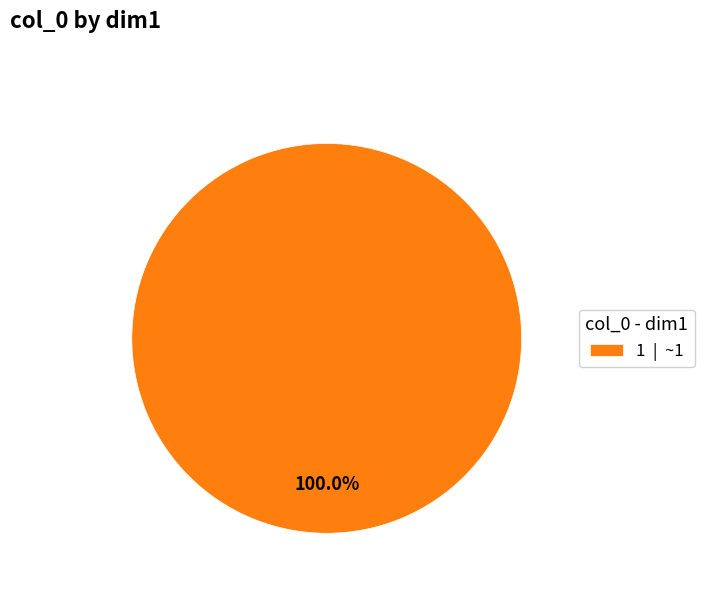

Count the number of slices in the pie.

1